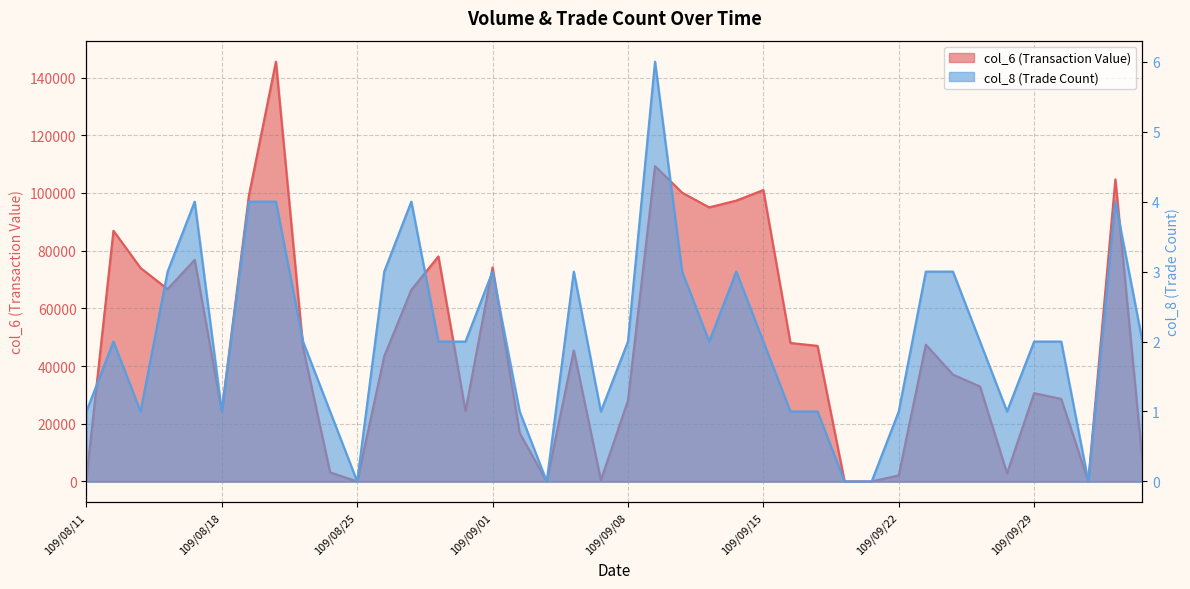

Reading left to right, what are all the values shown in this chart?

col_6: 109/08/11=790	109/08/12=86900	109/08/13=74000	109/08/14=66660	109/08/17=76820	109/08/18=24400	109/08/19=99000	109/08/20=145500	109/08/21=46500	109/08/24=3150	109/08/25=0	109/08/26=43370	109/08/27=66410	109/08/28=78000	109/08/31=24400	109/09/01=74200	109/09/02=16800	109/09/03=0	109/09/04=45400	109/09/07=430	109/09/08=28000	109/09/09=109300	109/09/10=100100	109/09/11=95000	109/09/14=97350	109/09/15=101000	109/09/16=48000	109/09/17=47000	109/09/18=0	109/09/21=0	109/09/22=2100	109/09/23=47400	109/09/24=37060	109/09/25=32900	109/09/28=2800	109/09/29=30600	109/09/30=28600	109/10/05=0	109/10/06=104700	109/10/07=7100
col_8: 109/08/11=1	109/08/12=2	109/08/13=1	109/08/14=3	109/08/17=4	109/08/18=1	109/08/19=4	109/08/20=4	109/08/21=2	109/08/24=1	109/08/25=0	109/08/26=3	109/08/27=4	109/08/28=2	109/08/31=2	109/09/01=3	109/09/02=1	109/09/03=0	109/09/04=3	109/09/07=1	109/09/08=2	109/09/09=6	109/09/10=3	109/09/11=2	109/09/14=3	109/09/15=2	109/09/16=1	109/09/17=1	109/09/18=0	109/09/21=0	109/09/22=1	109/09/23=3	109/09/24=3	109/09/25=2	109/09/28=1	109/09/29=2	109/09/30=2	109/10/05=0	109/10/06=4	109/10/07=2